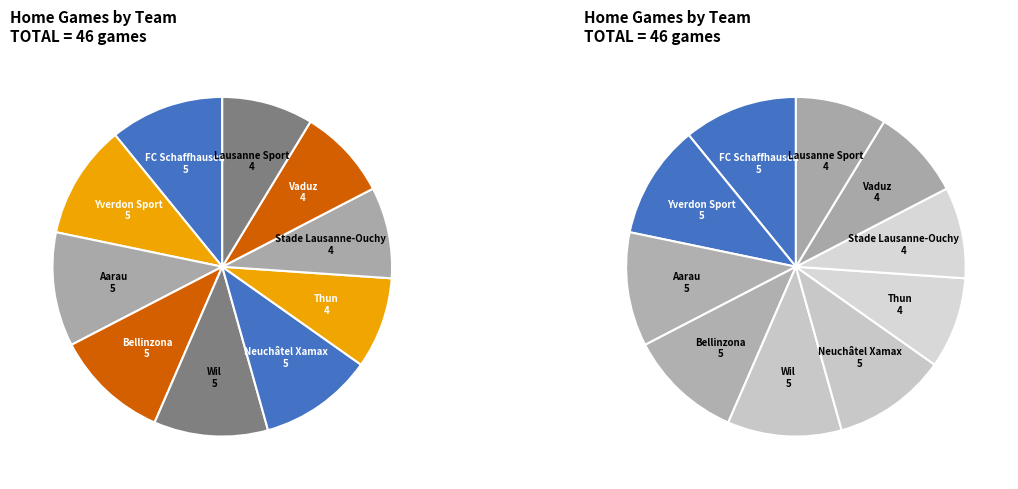

How much of the chart is everything except Neuchâtel Xamax?

89.1%